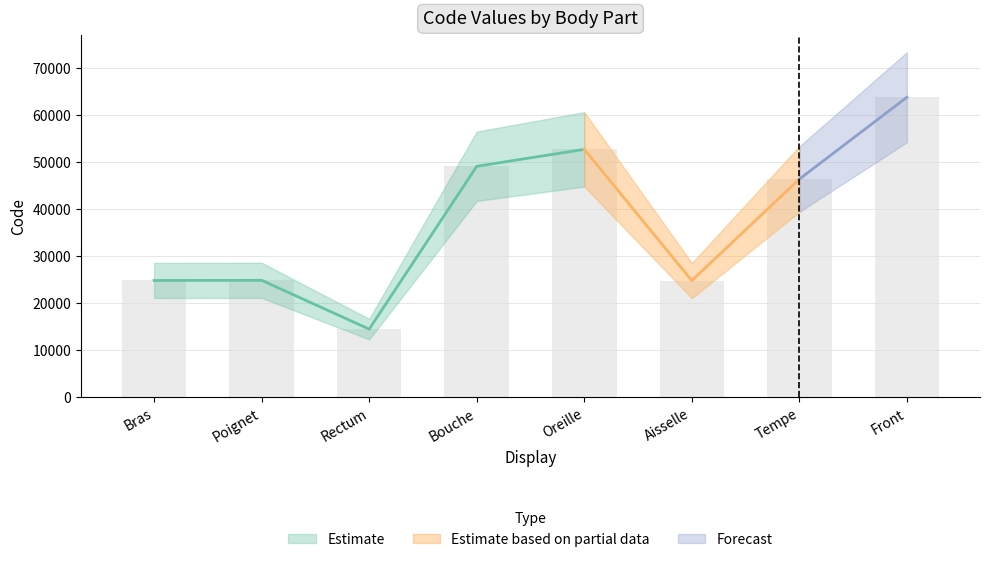

Are the bars horizontal?

No